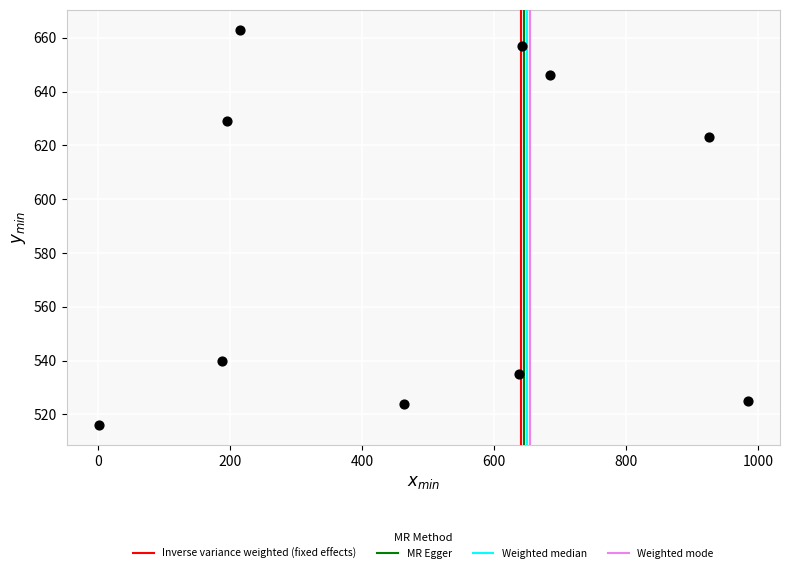

What Y value in the scatter plot is closest to 589?

623